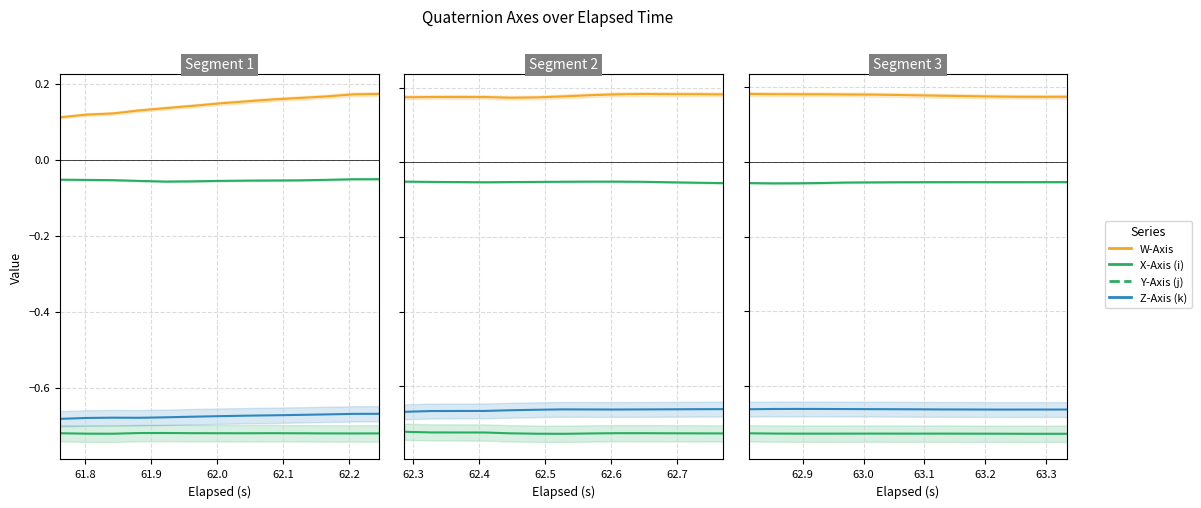

The Z-Axis (k) series shows -0.2 at 7. True or false?

False